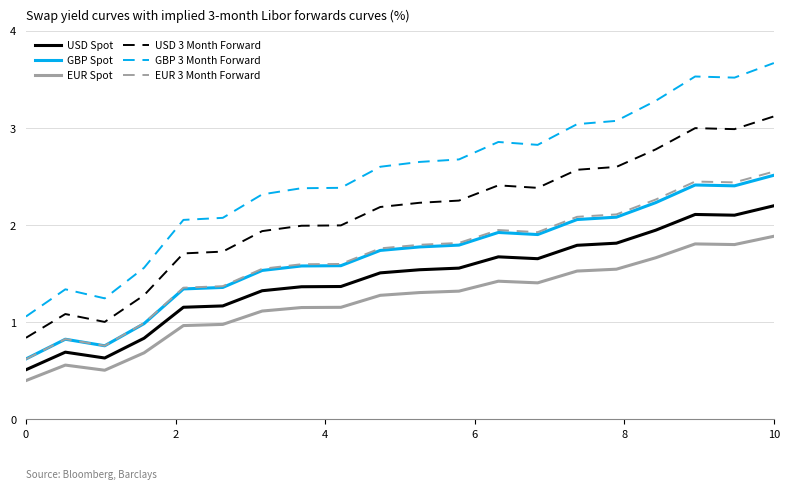

Which series has the largest range (max minus min)?

GBP 3 Month Forward